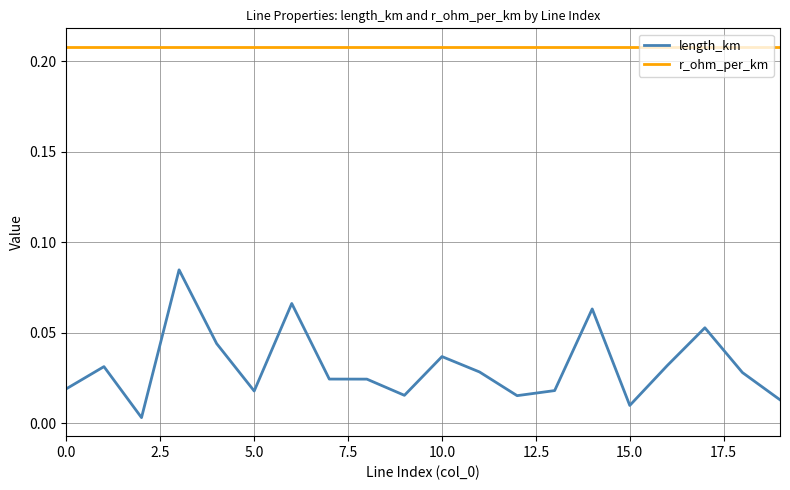

True or false: r_ohm_per_km and length_km cross at least once.

False